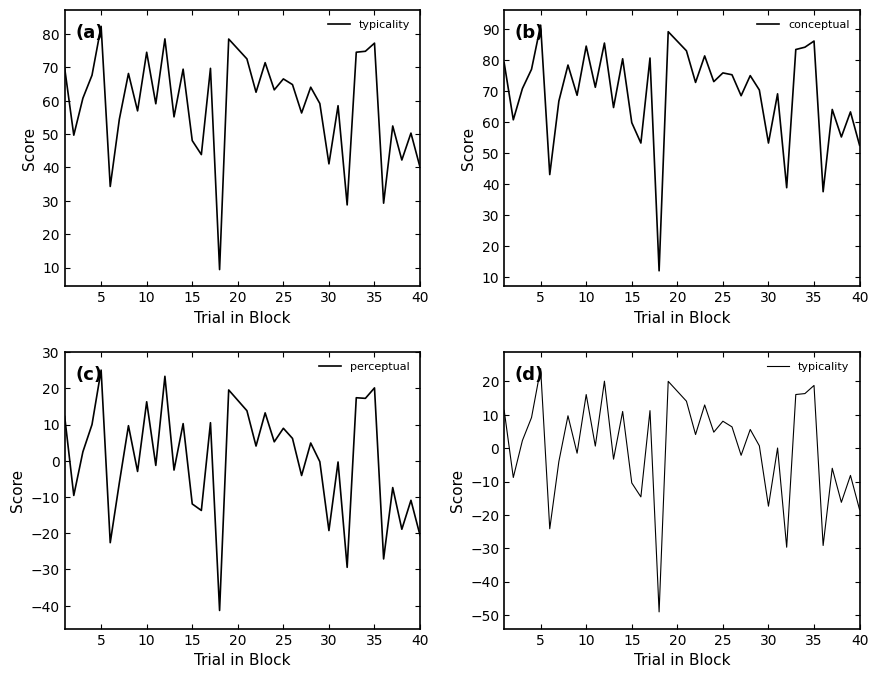

At how many categories does at least one series exceed 38?

37